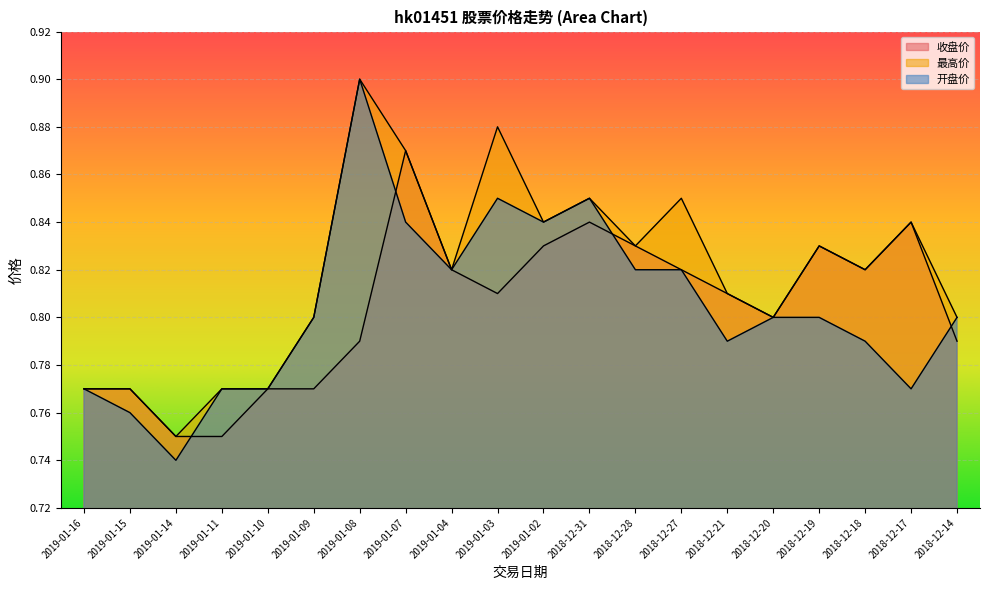

What position from the right is 2019-01-07?

13